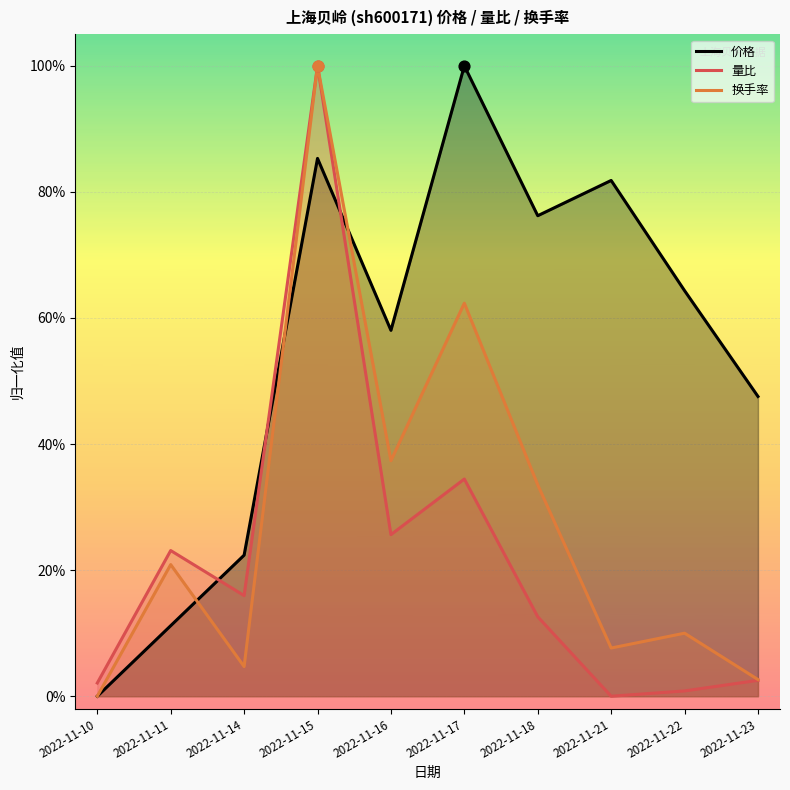

At how many categories does at least one series exceed 0?

10